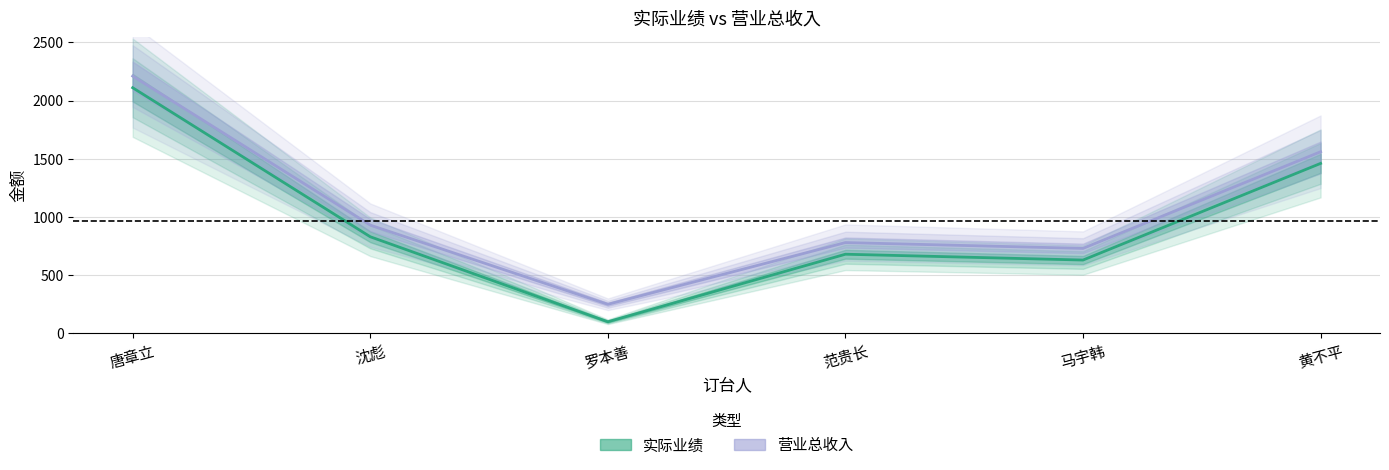

What is the sum of all 营业总收入 values?

6460